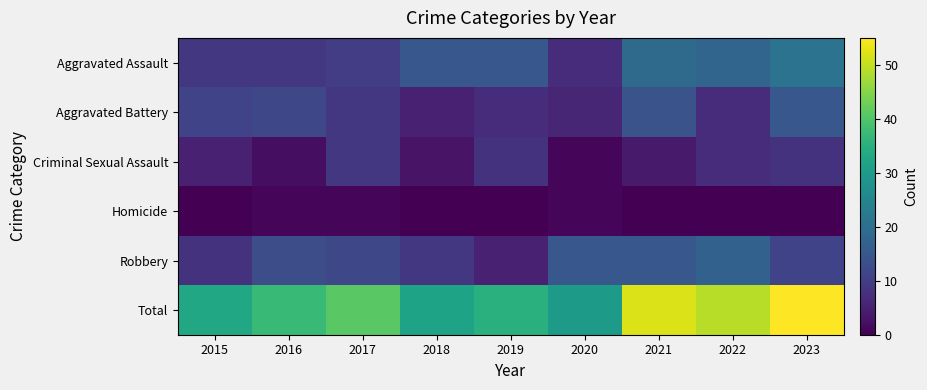

How many distinct data groups are displayed?

6